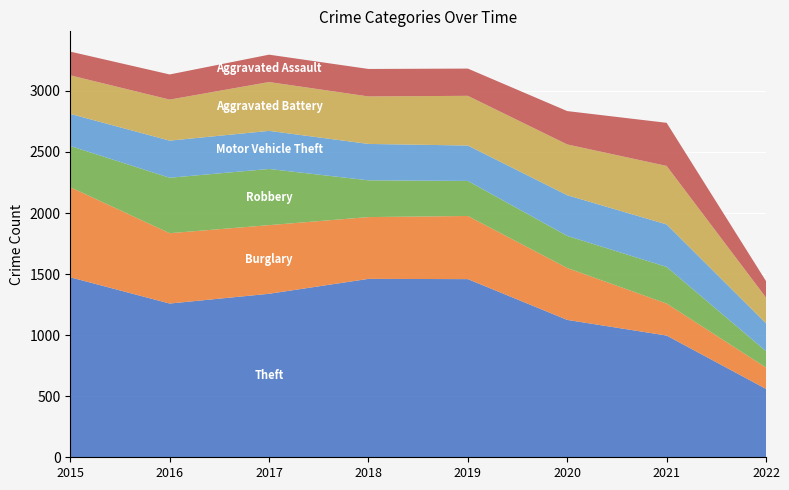

Reading left to right, extract all data points from this chart.

Theft: 1474	1259	1339	1461	1459	1125	997	560
Burglary: 738	576	562	506	517	425	262	175
Robbery: 337	454	460	301	287	263	300	134
Motor Vehicle Theft: 263	304	312	298	290	333	348	228
Aggravated Battery: 316	336	400	389	407	416	479	211
Aggravated Assault: 194	206	224	225	223	273	353	135